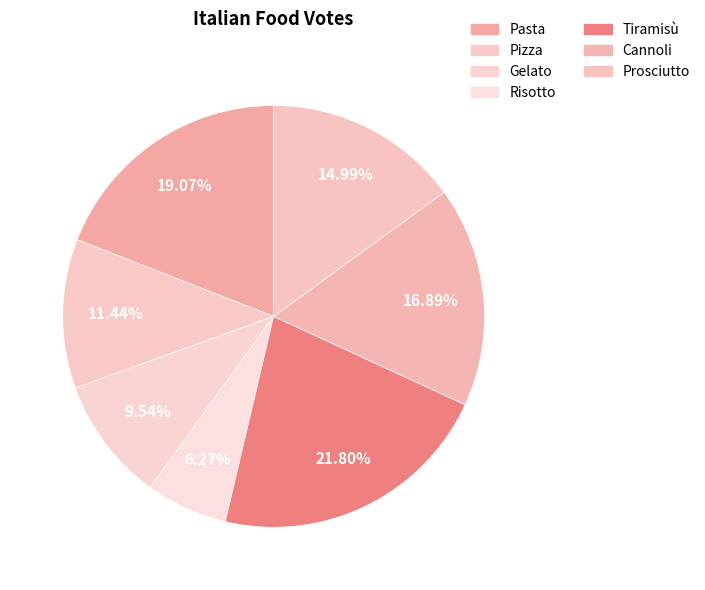

Count the number of slices in the pie.

7